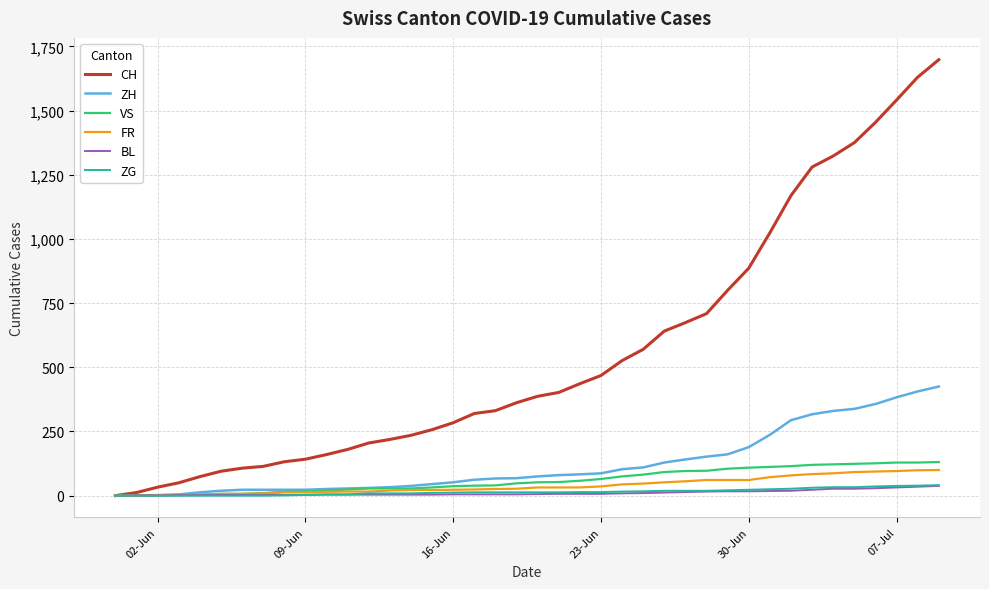

Which series has the largest range (max minus min)?

CH